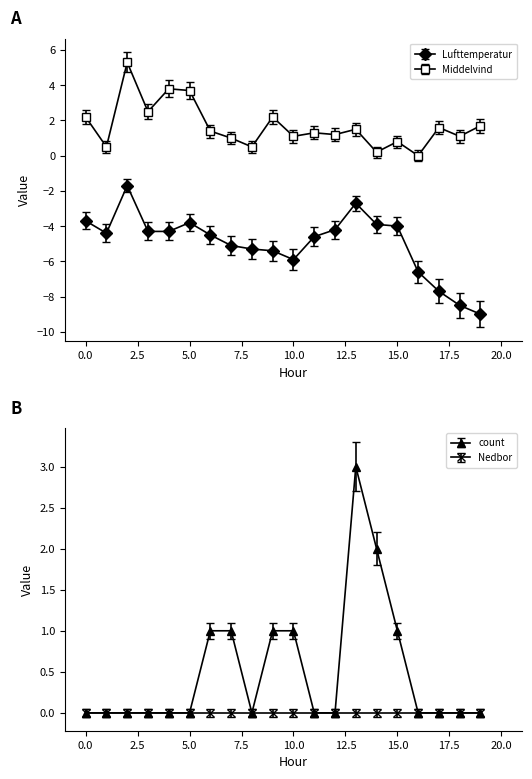

What is the highest value of the count series?

3